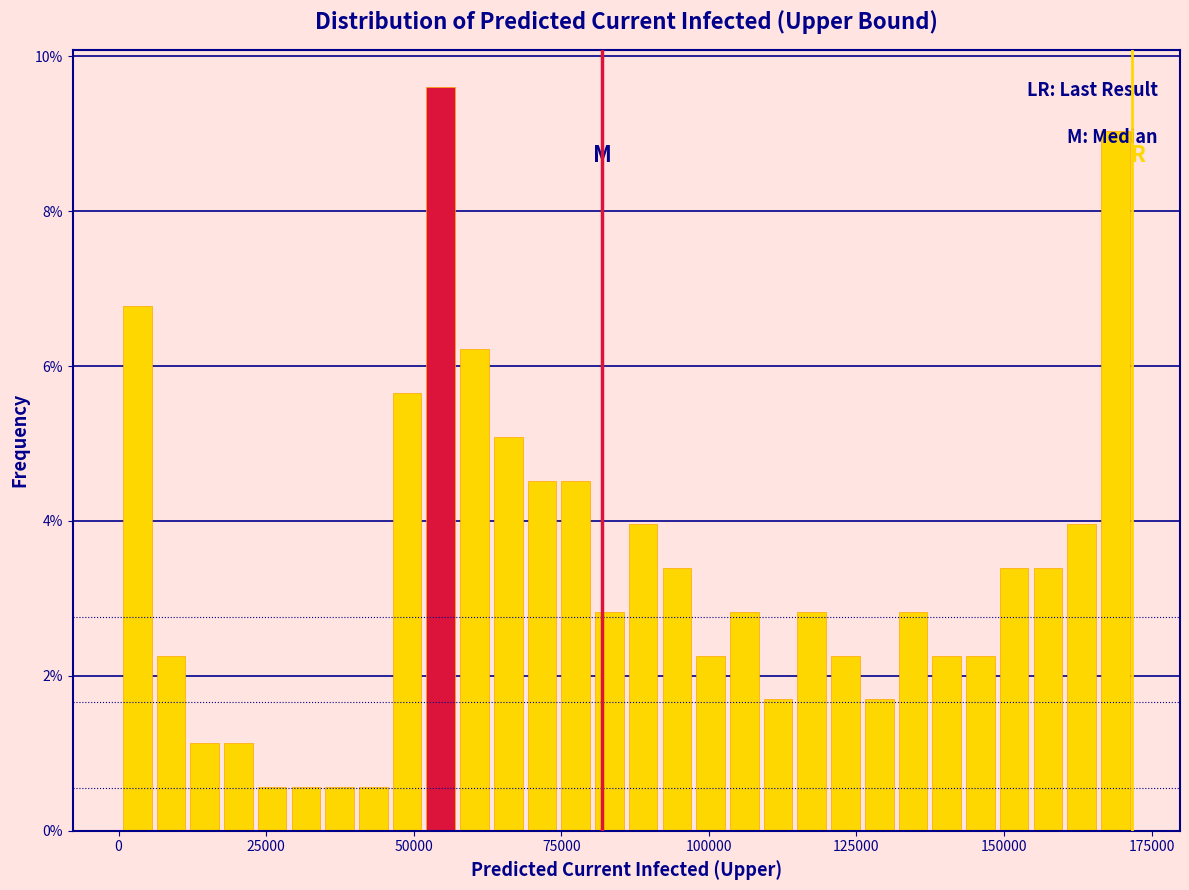

Around what value on the x-axis is the tallest bar? Give the approximate position of its centre, as read against the axis.

55000